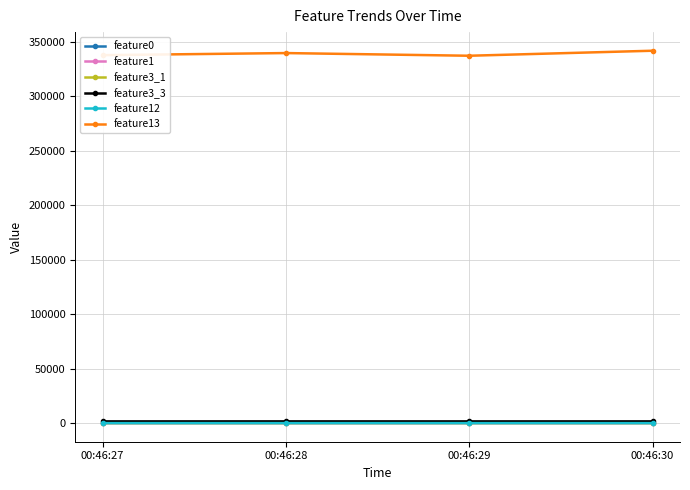

What is the average value of the feature13 series?

338963.8